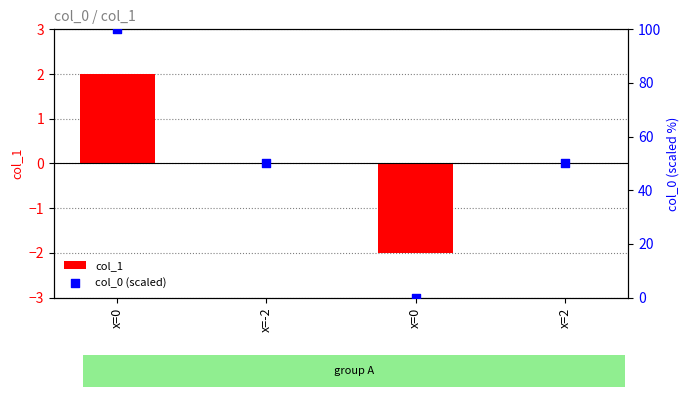

Which series has the largest total across all categories?

col_0 (scaled)